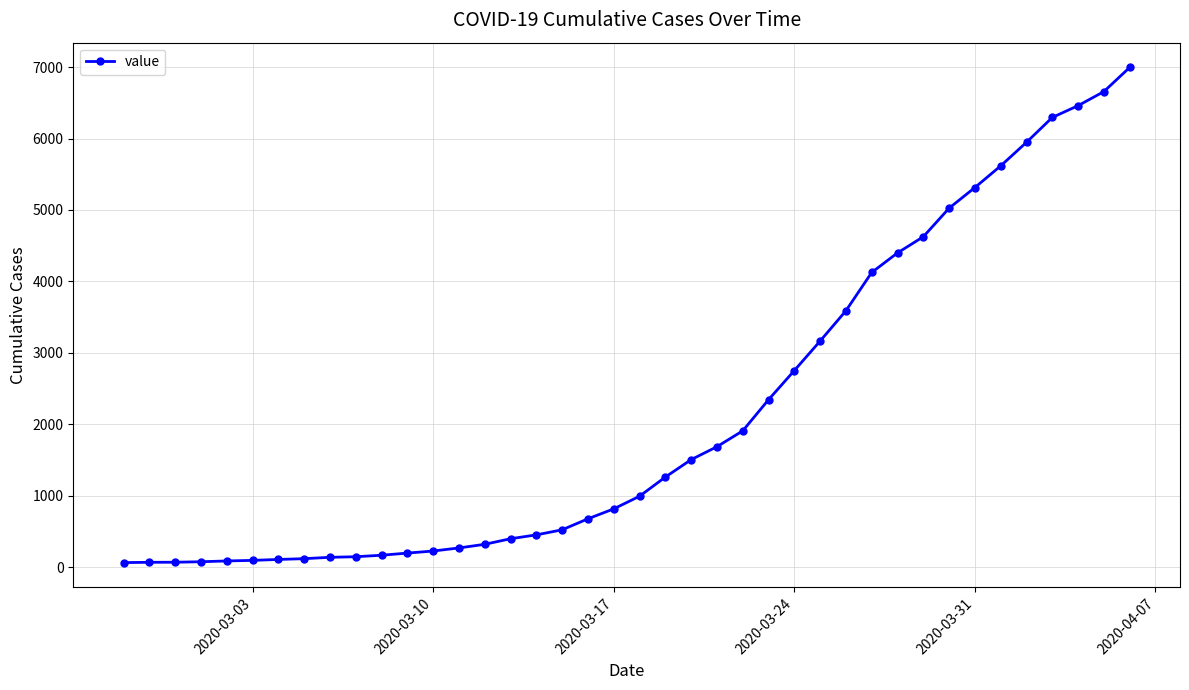

What is the difference between the maximum and minimum values?

6931